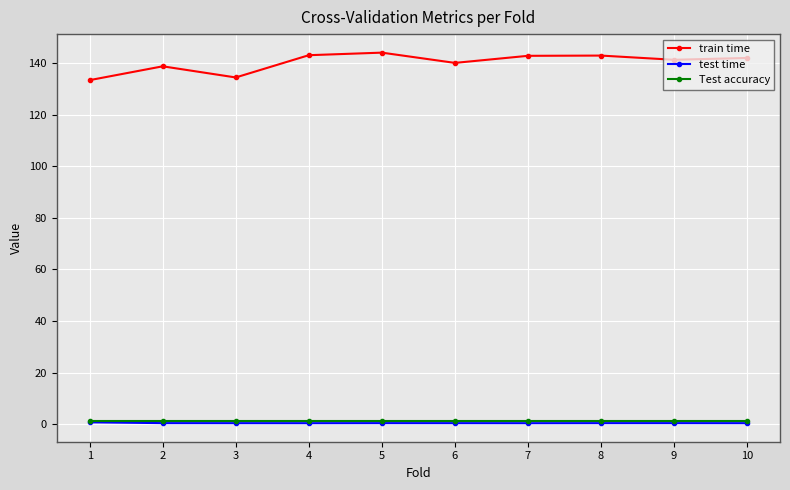

Is the value of train time at 10 greater than the value of test time at 5?

Yes